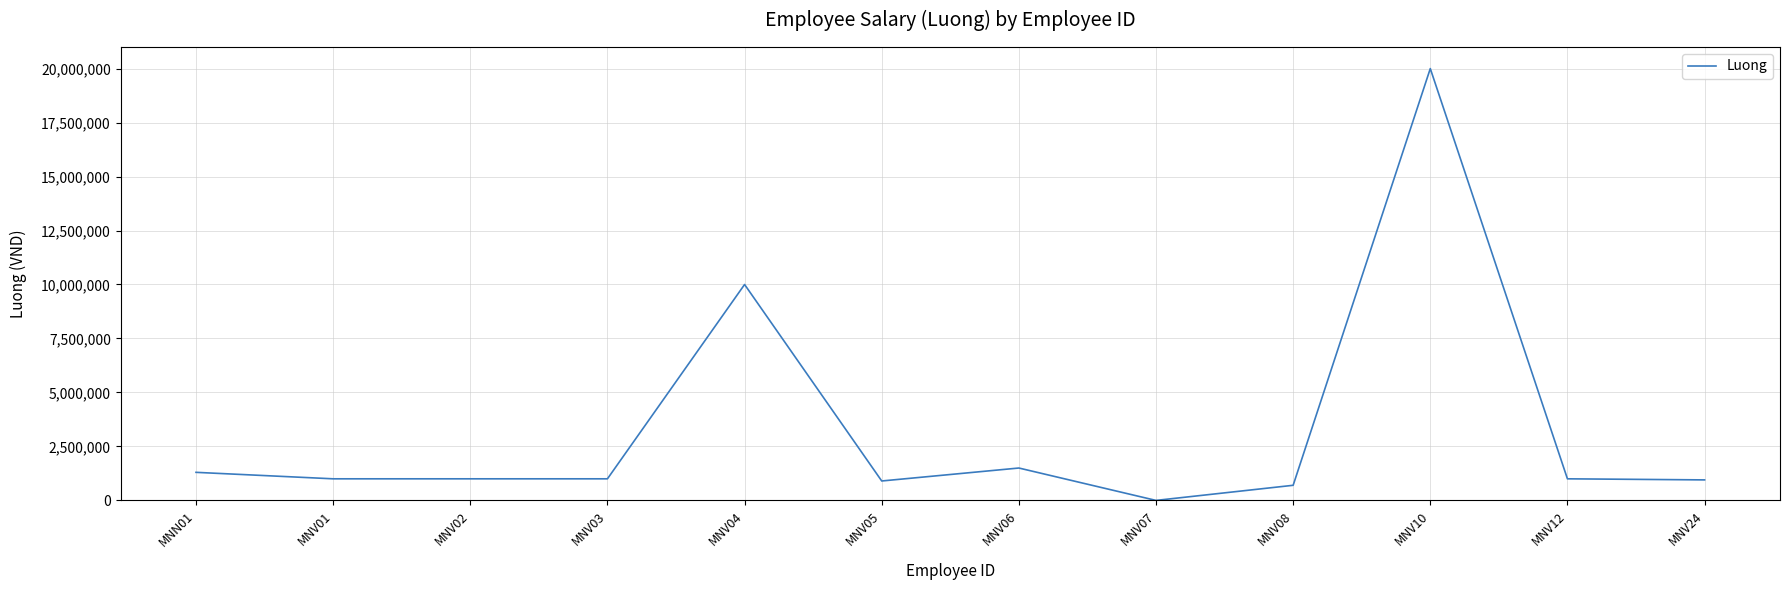

What is the maximum value shown in the chart?

20000000.0